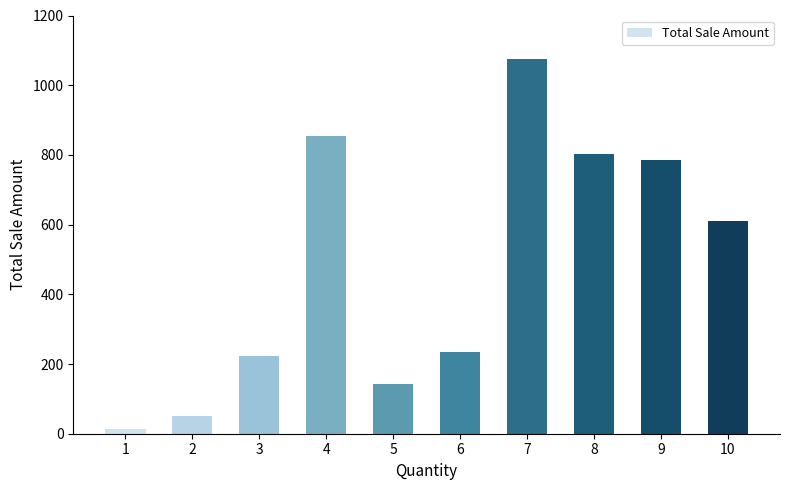

The chart shows a value of 611.8 at 10. True or false?

True